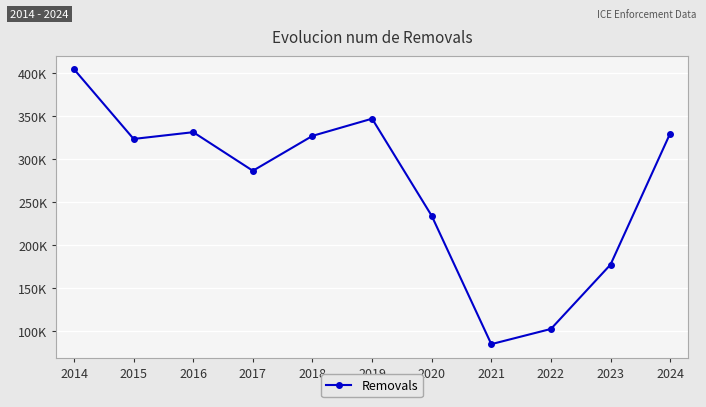

At which category does the chart reach its peak across all series?

2014